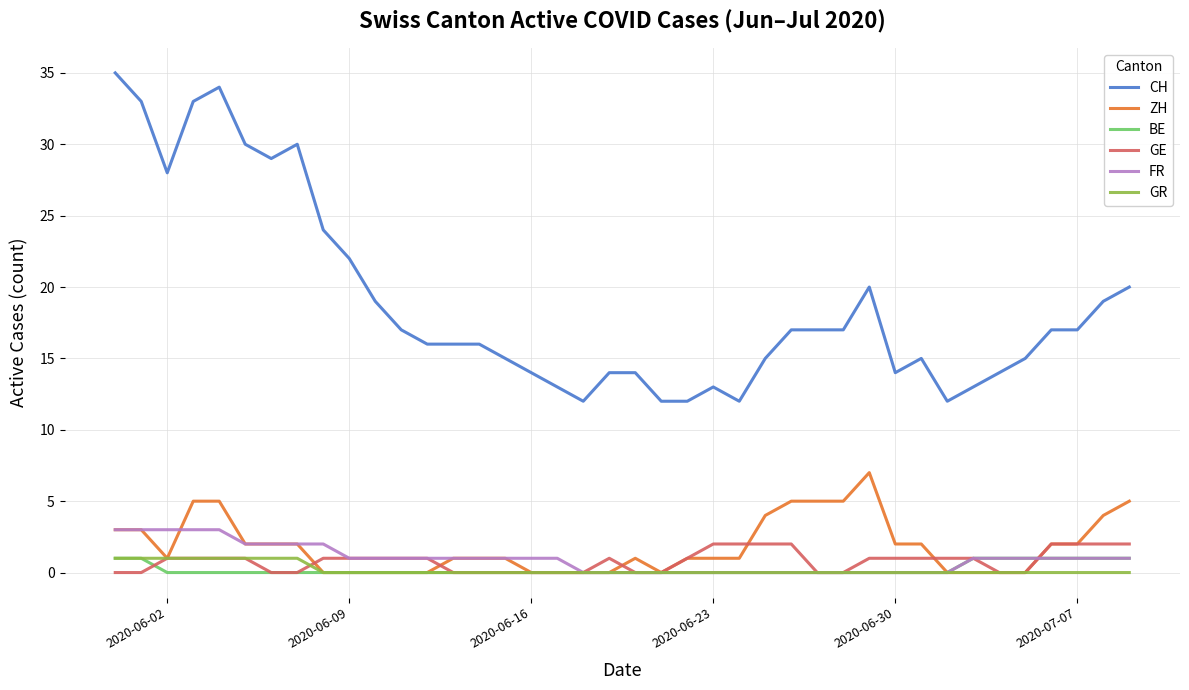

True or false: CH and GR intersect in this chart.

False